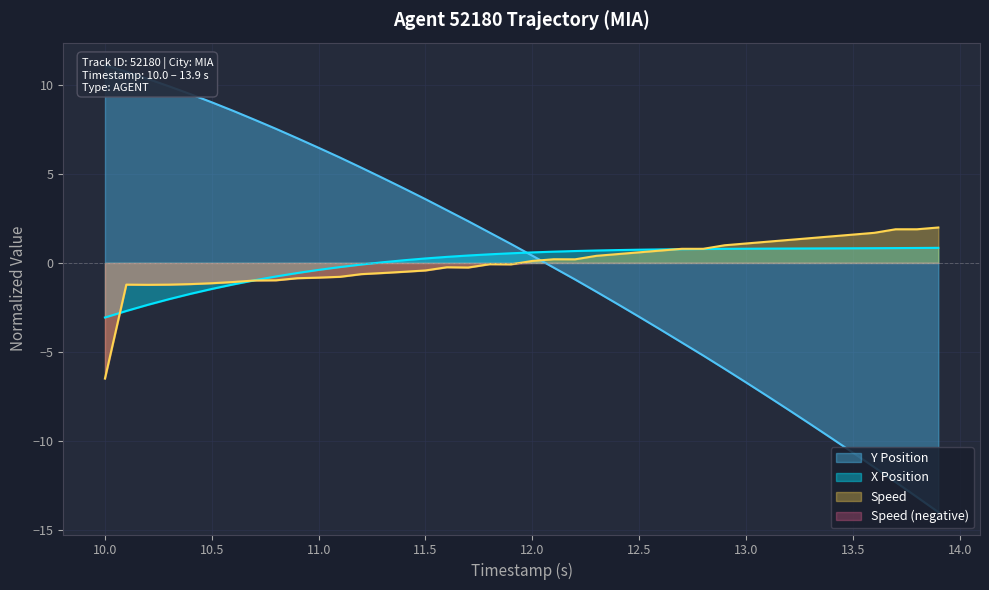

How many categories are shown in the chart?

40